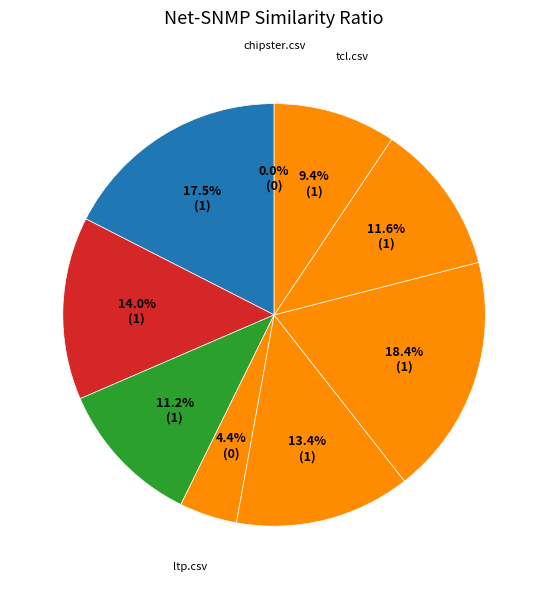

Is it true that net-snmp.csv is 13% of the pie?

True